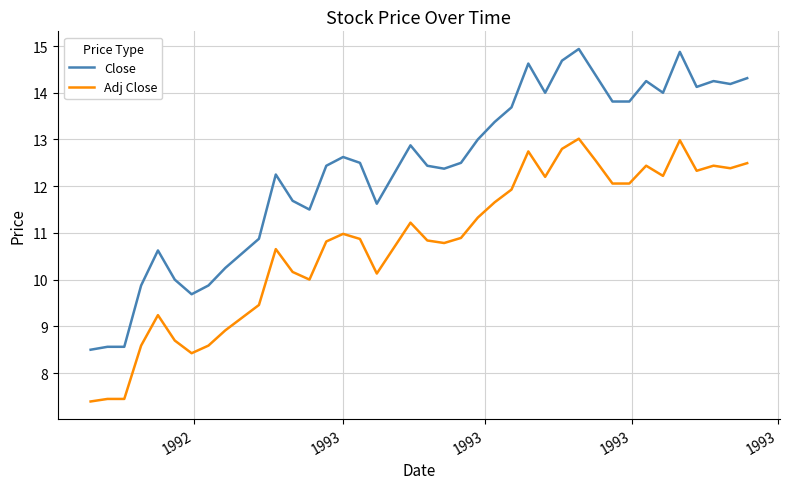

Which series has the largest total across all categories?

Close